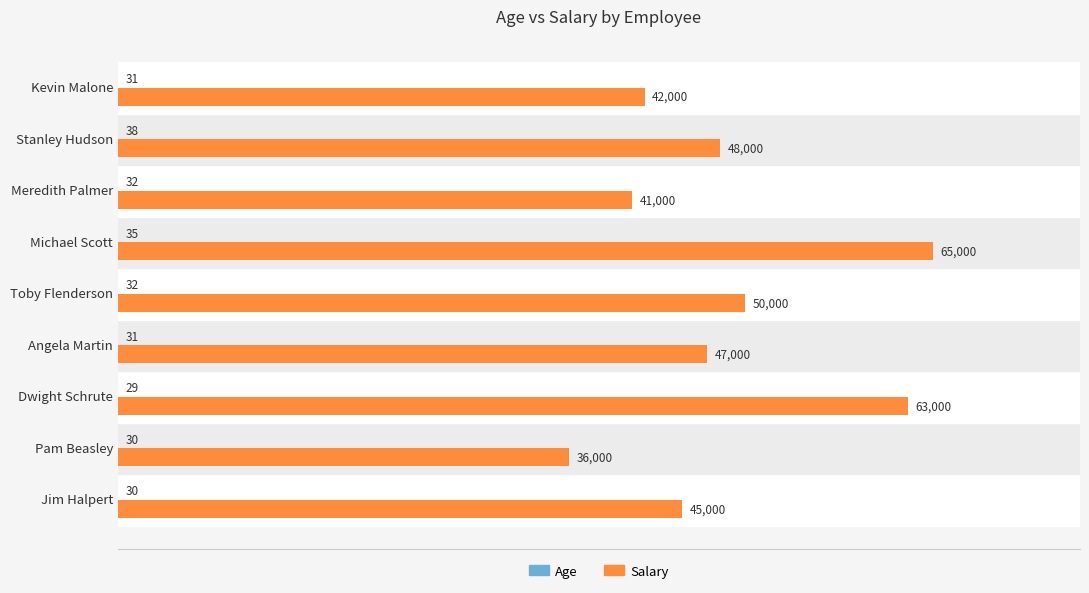

What is the maximum value shown in the chart?

65000